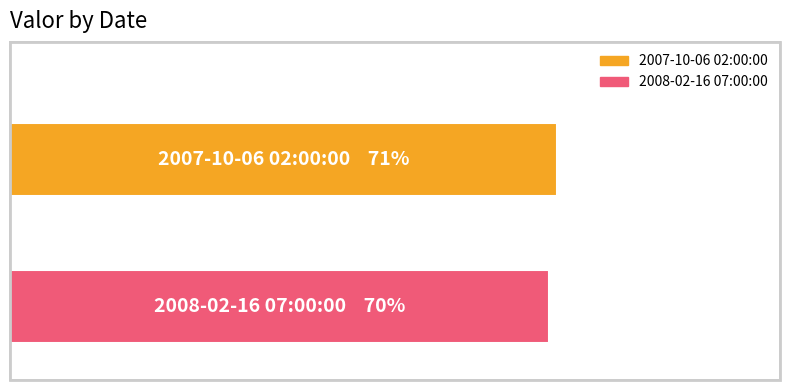

What is the value of the 2nd bar from the left?

70